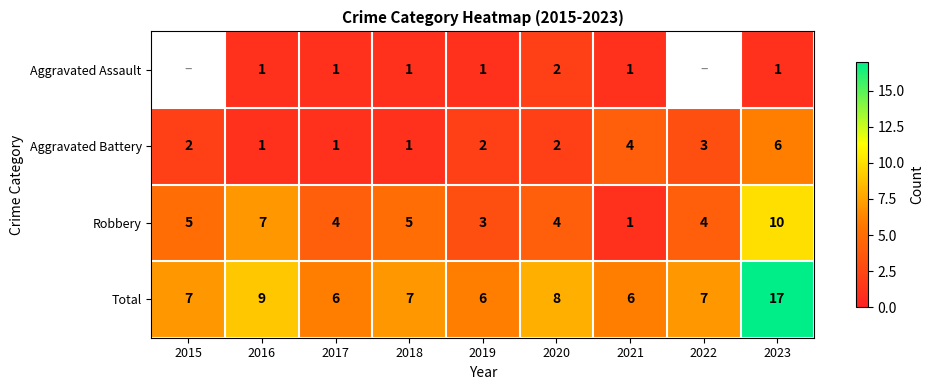

At which label is Aggravated Battery closest to 3?

2022